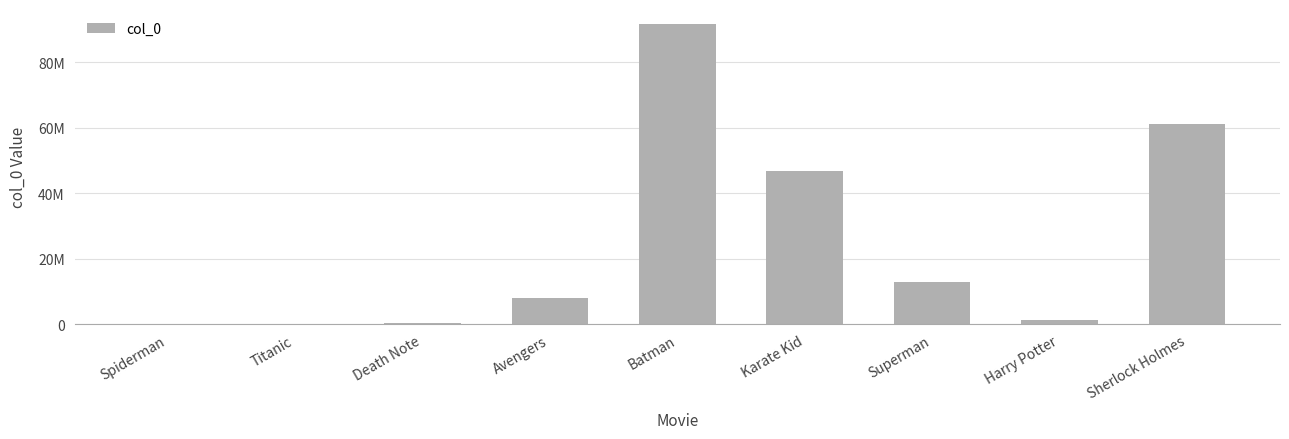

Which has a higher value, Titanic or Superman?

Superman